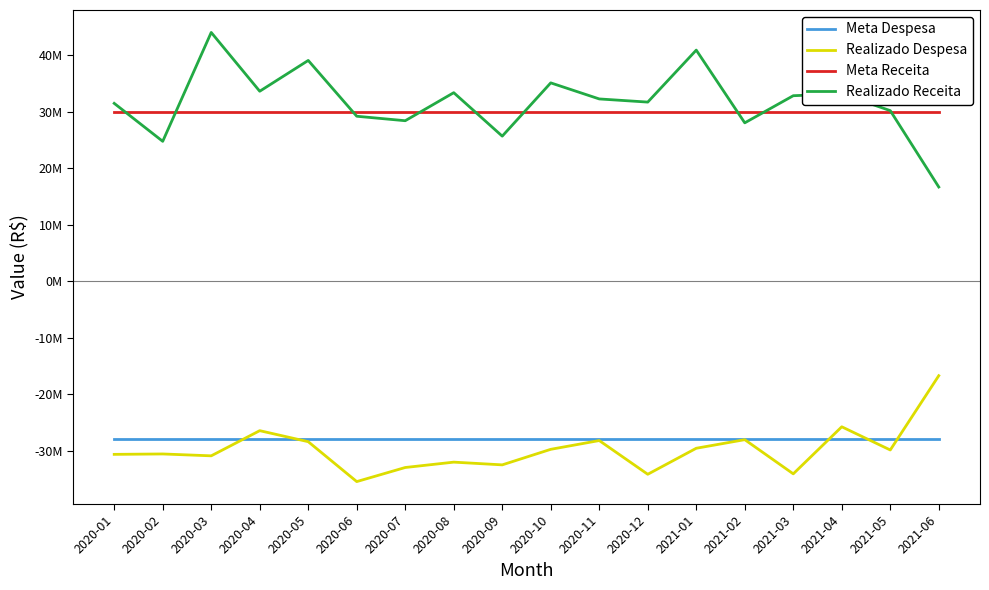

True or false: Realizado Receita and Meta Despesa cross at least once.

False